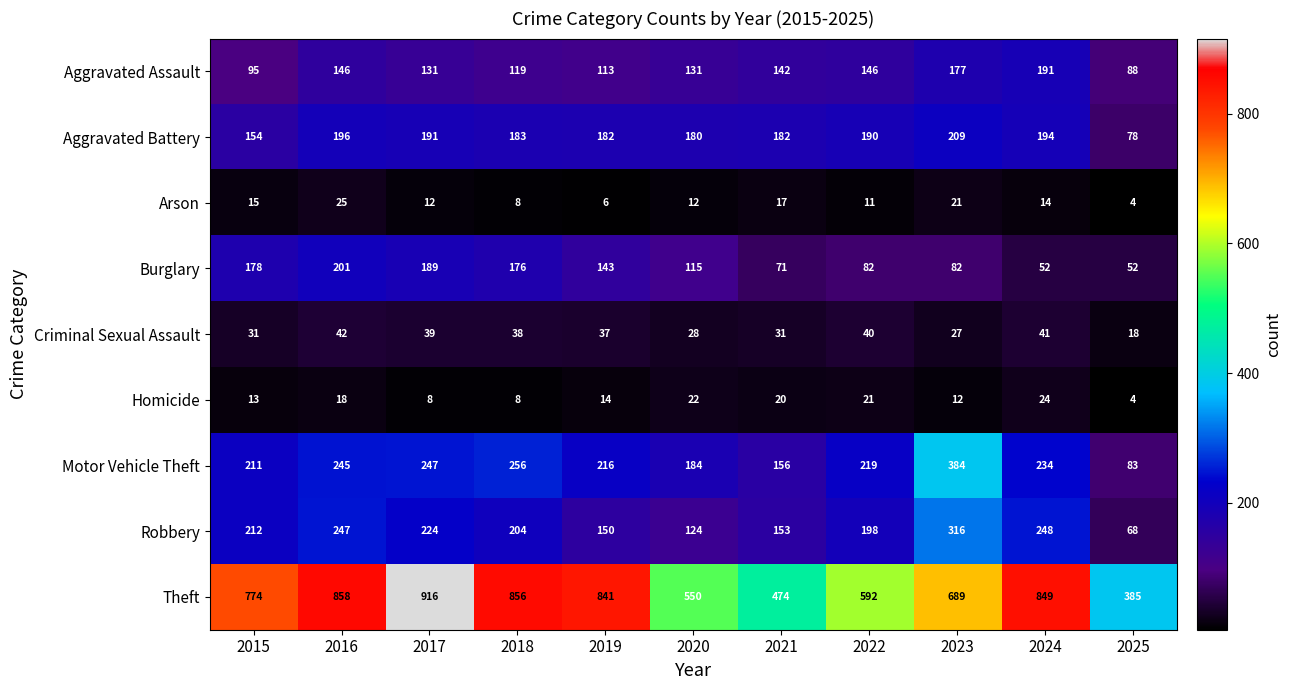

The value of Robbery at 2023 is 150. True or false?

False